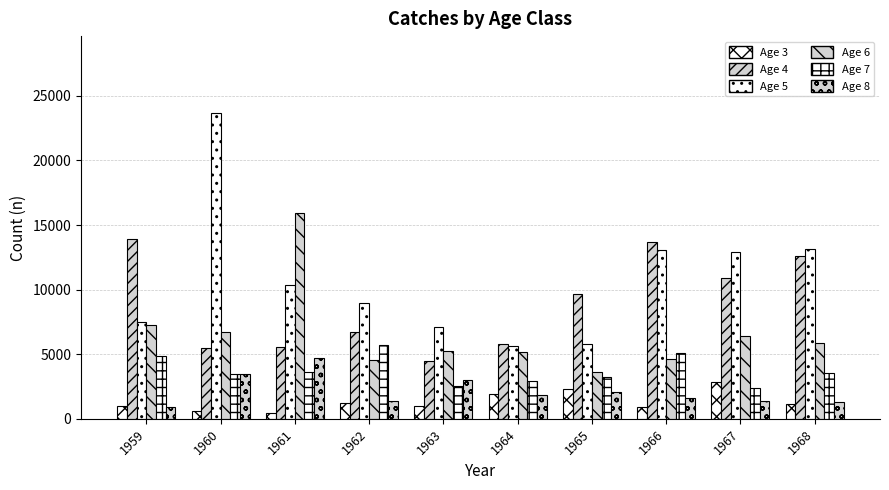

How many data points does each series have?

10